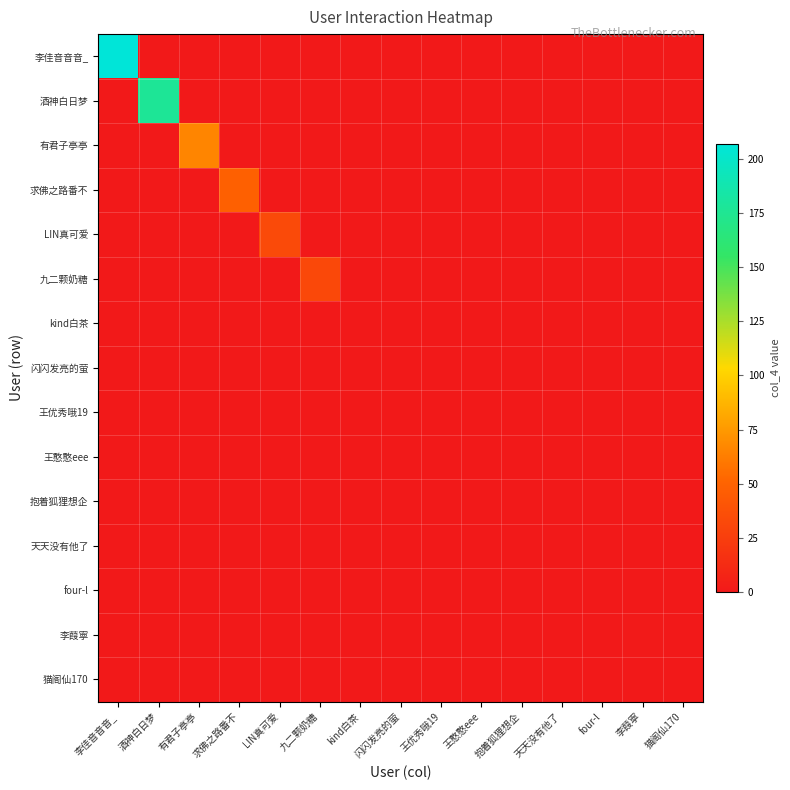

What is the spread (max minus min) of values at 求佛之路番不?

48